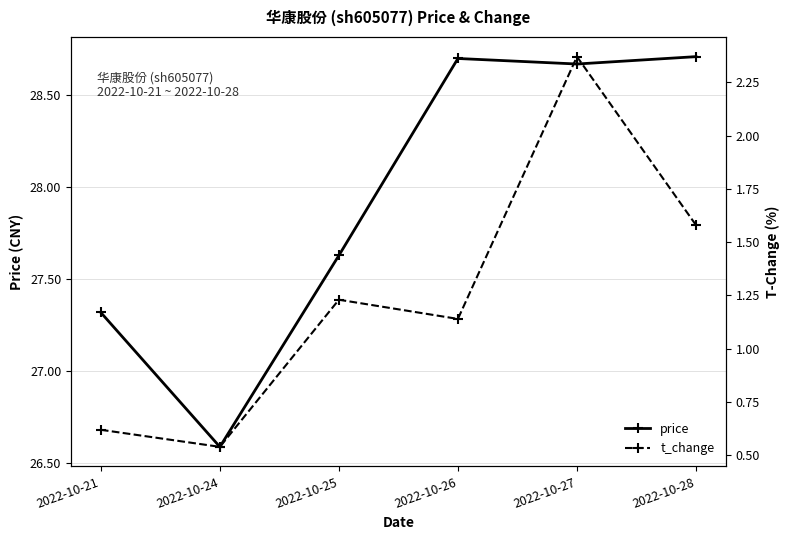

How many data points in price are less than 28?

3